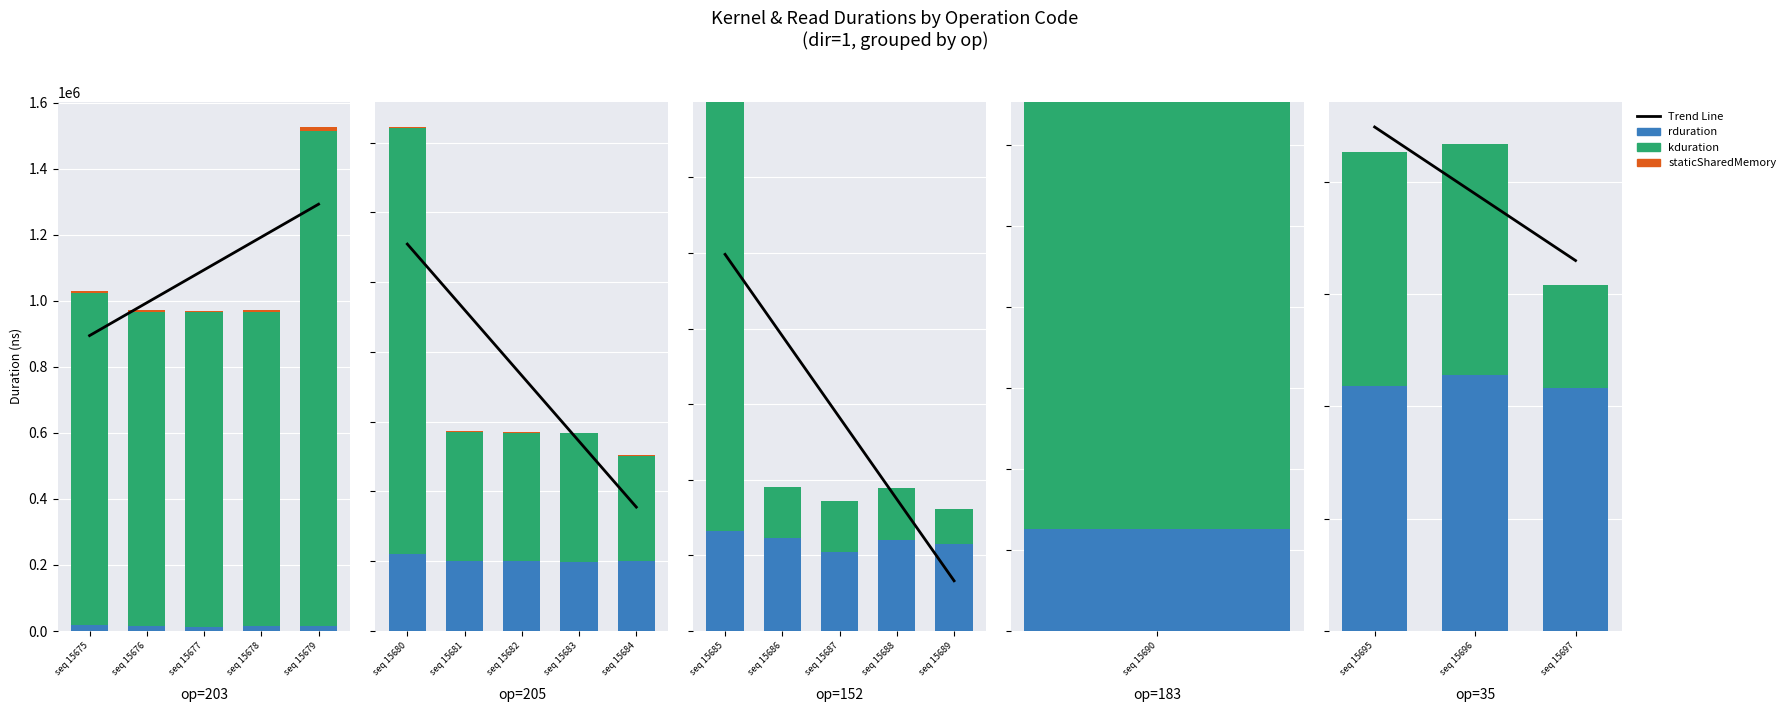

What is the total value across all series at op=152?

52543